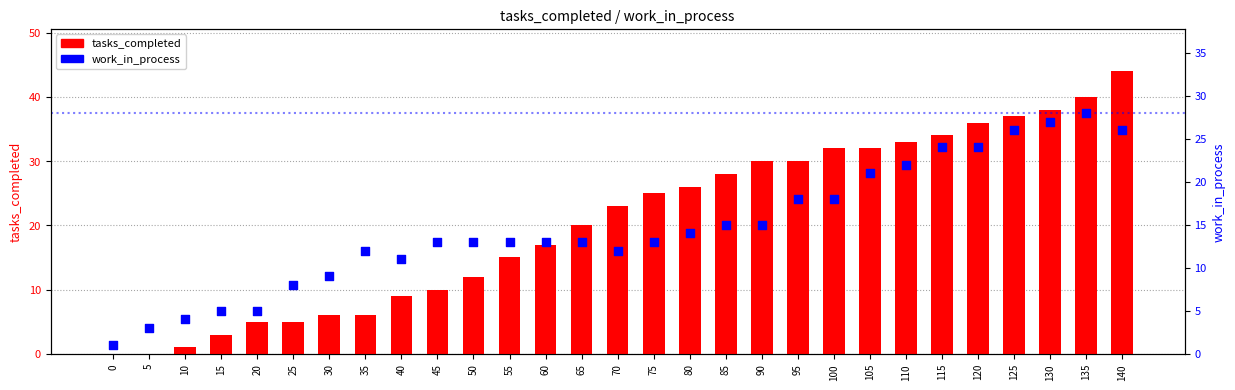

Which series has the largest total across all categories?

tasks_completed